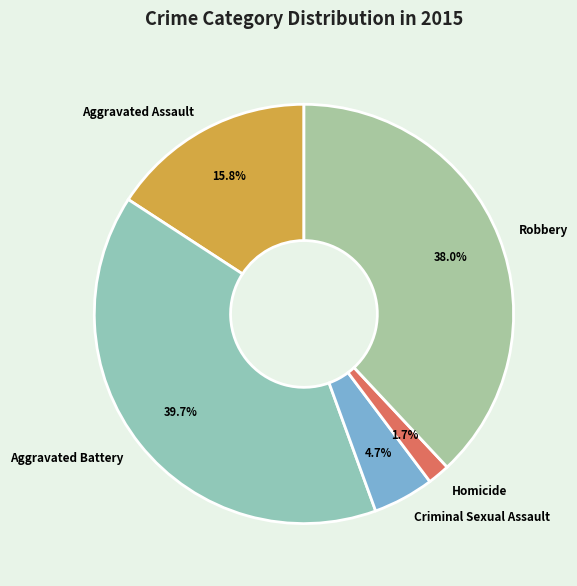

Is there any slice that represents more than half of the pie?

No